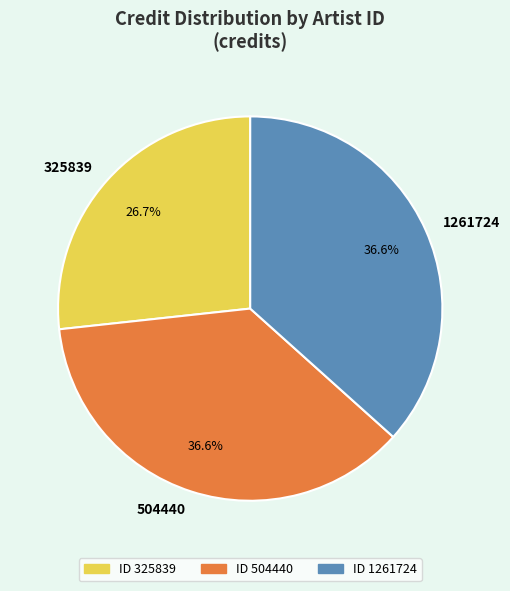

What percentage is the 504440 slice, to the nearest percent?

37%